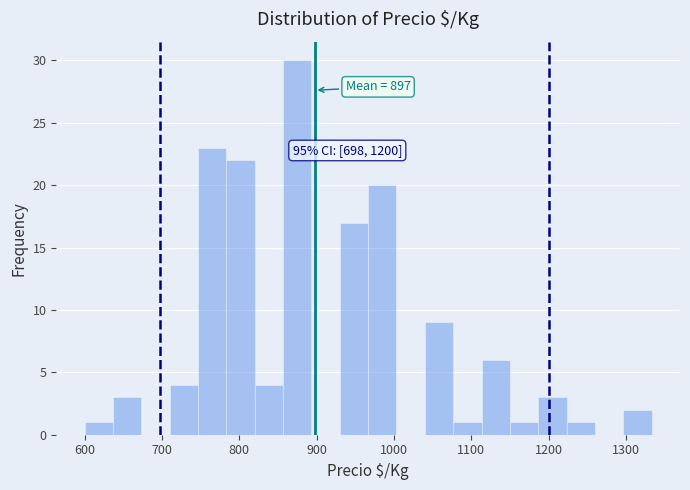

Read against the x-axis, roughly where is the centre of the tallest bar?

870